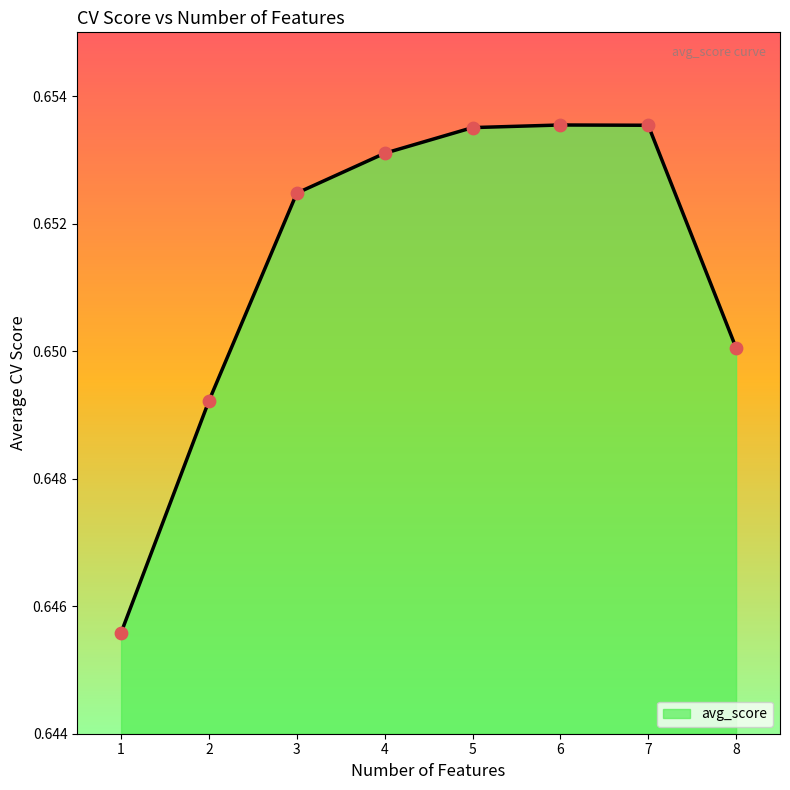

Between 3 and 7, which is larger?

7